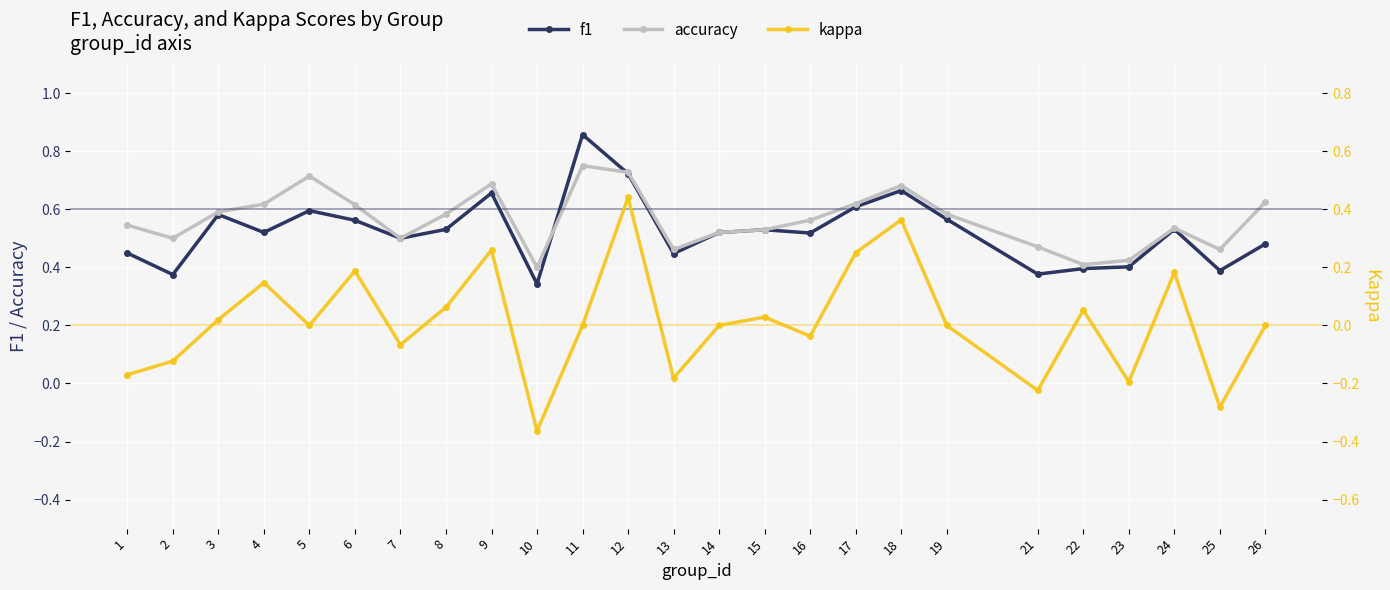

What is the value of the kappa point at the 21st from the left?

0.1